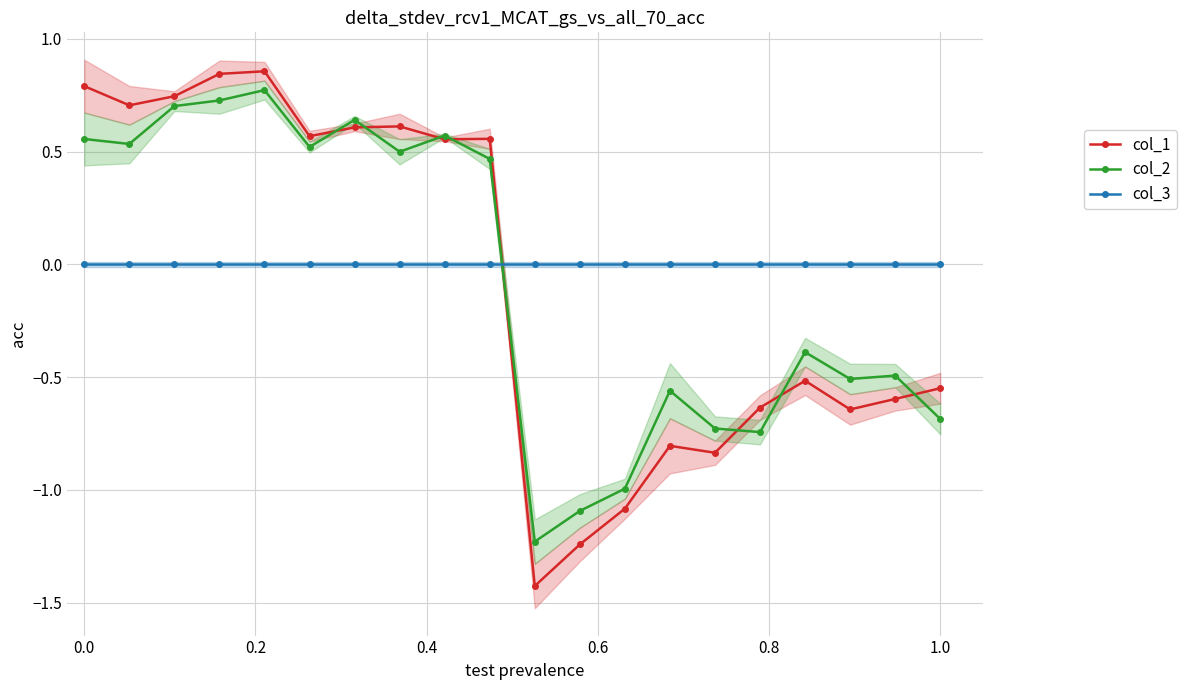

How many values in col_1 are below zero?

10